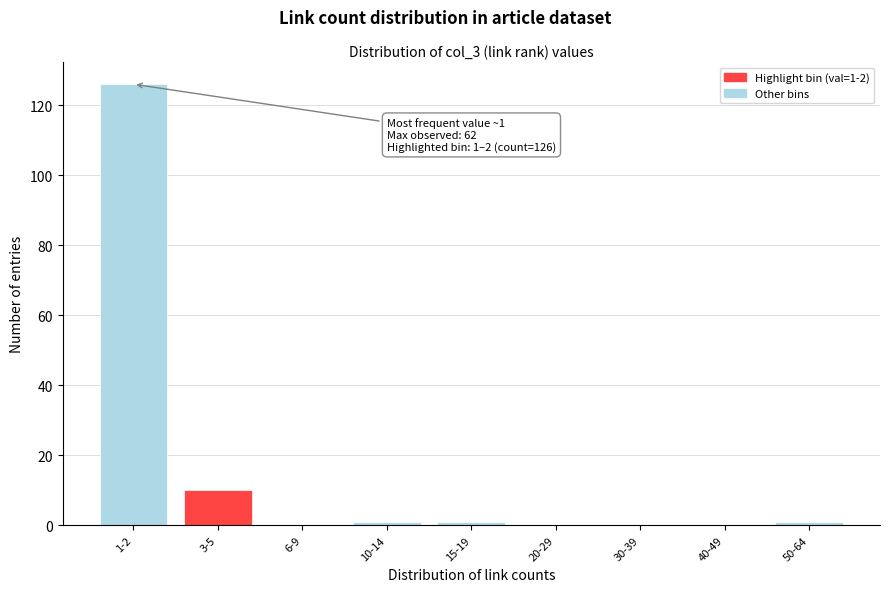

Reading right to left, what are all the values shown in this chart?

50-64=1	40-49=0	30-39=0	20-29=0	15-19=1	10-14=1	6-9=0	3-5=10	1-2=126